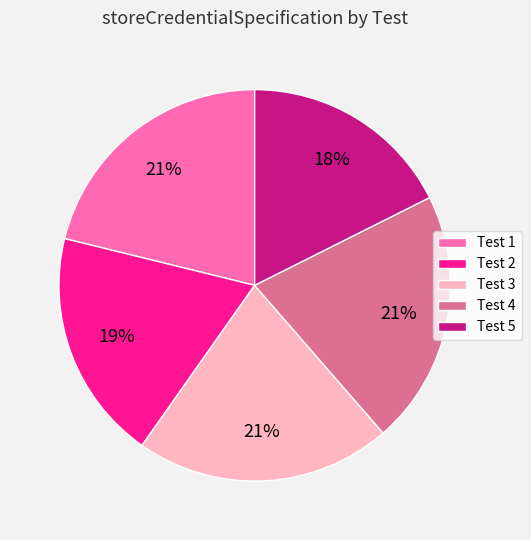

To the nearest percent, what is the average slice percentage?

20%